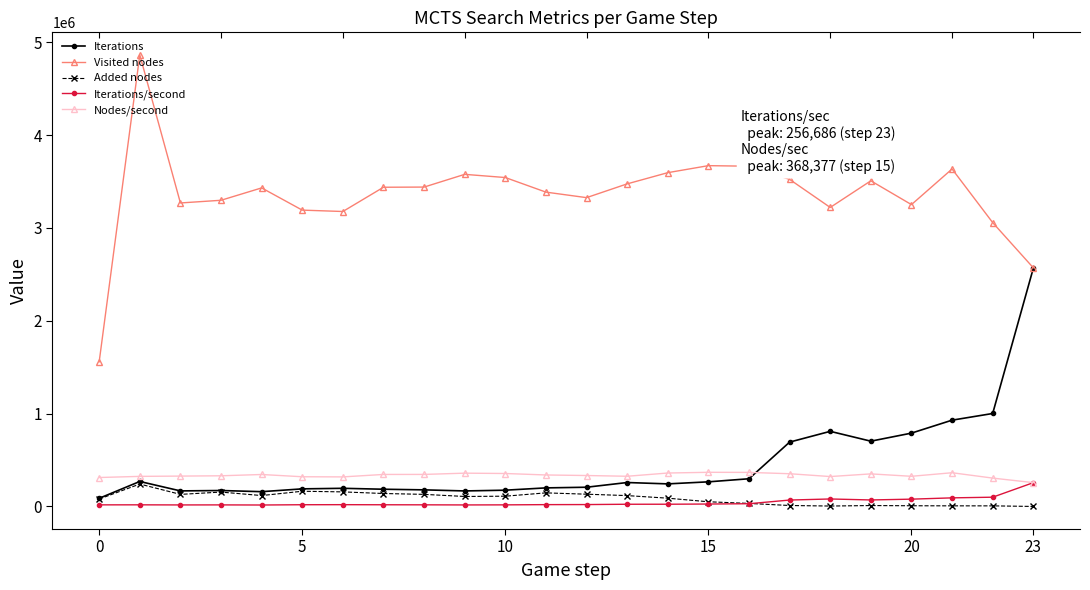

True or false: Added nodes has a value of 72743.8 at 9.

False